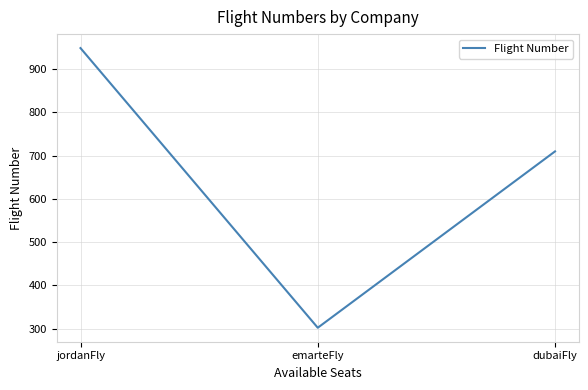

What is the minimum value shown in the chart?

302